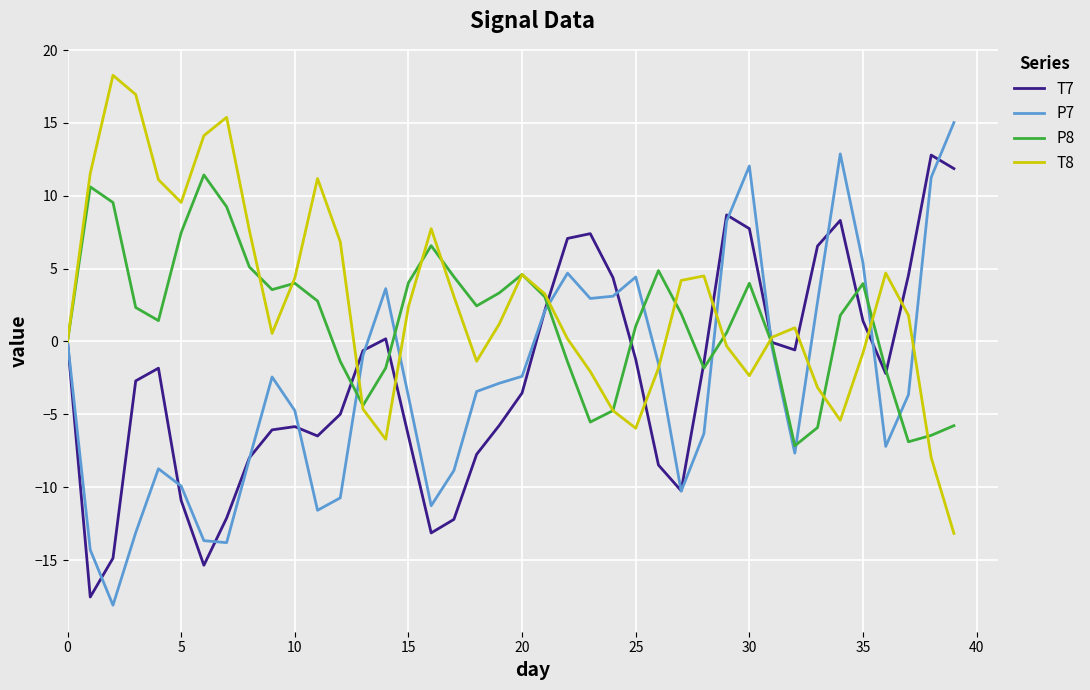

What is the maximum value shown in the chart?

18.3